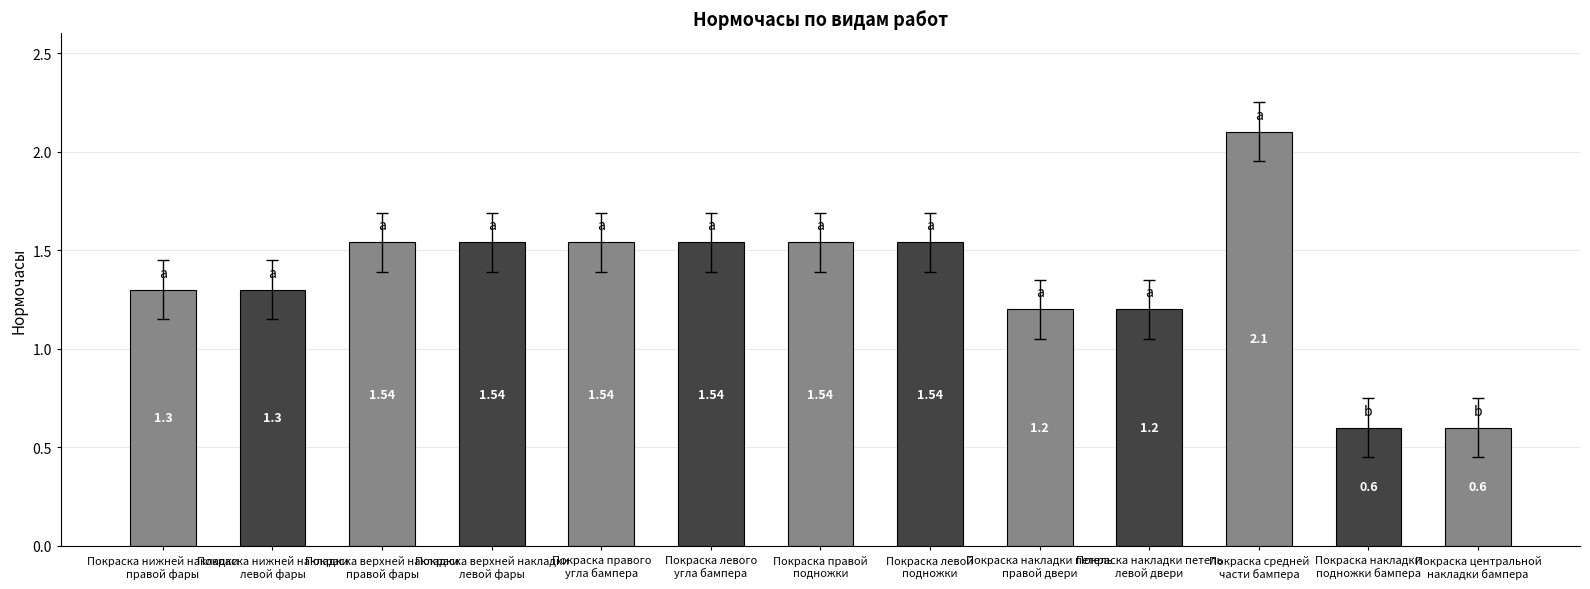

What is the average value?

1.3